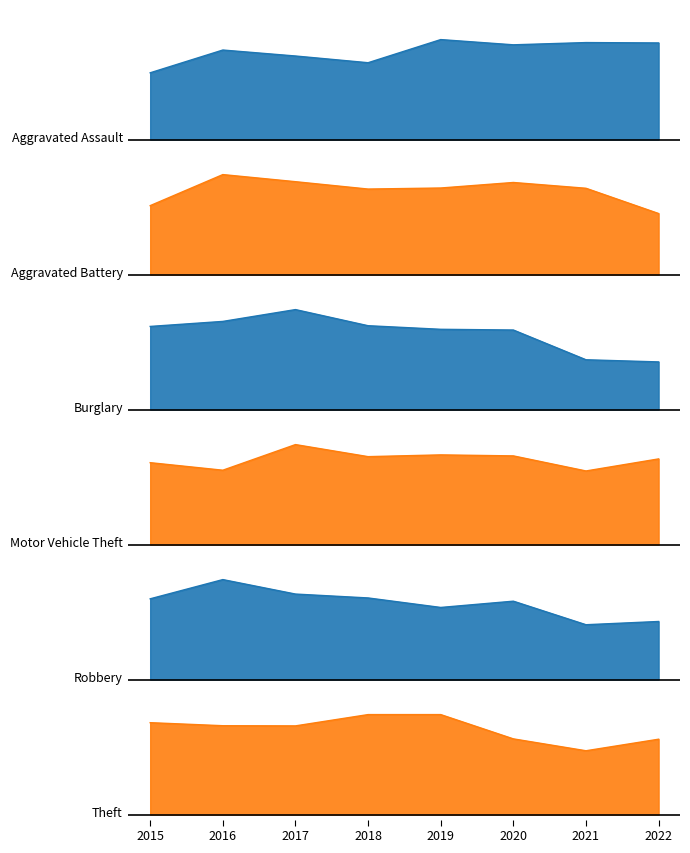

What is the difference between the Robbery values at 2015 and 2022?

0.2